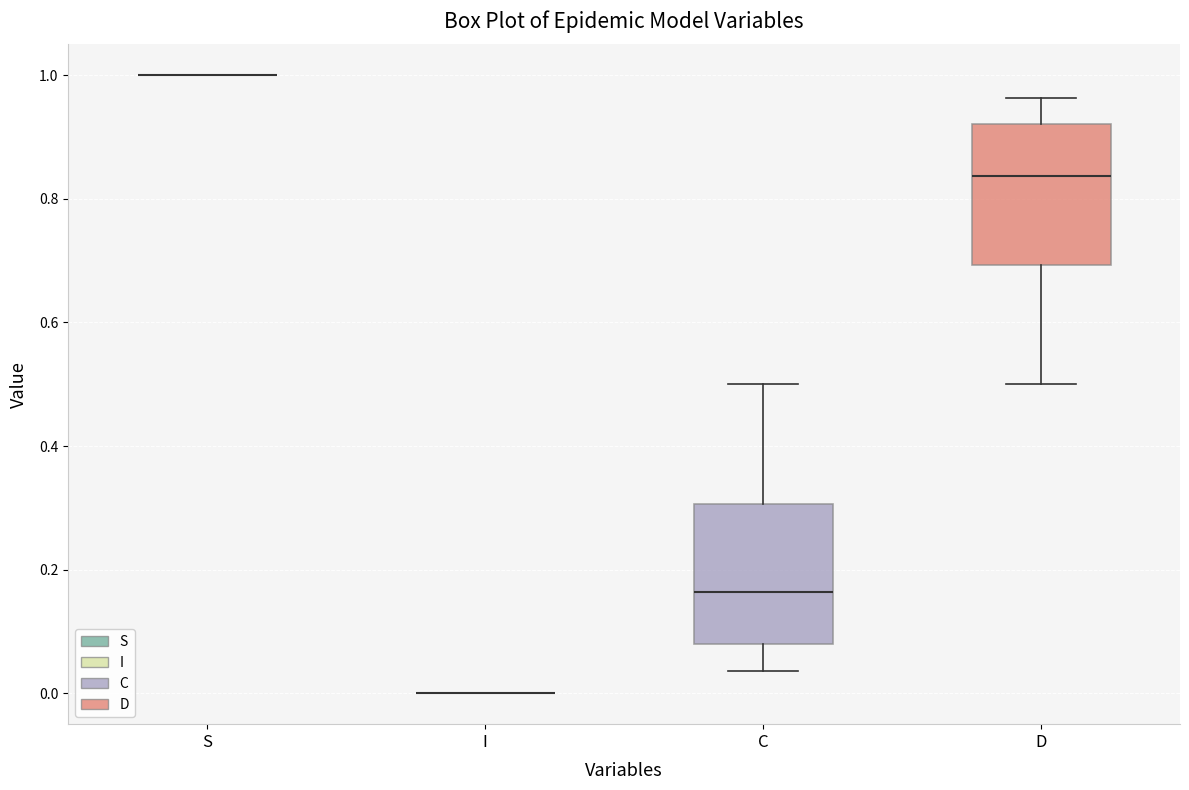

Reading left to right, transcribe this box plot: for each box, give where its median line is, the range the box spans, and where its two whiskers end, as read against the y-axis. The values are not printed on the chart, so give them approximately, as read against the axis.

S: box collapsed to a line at 1.00, whiskers 1.00 to 1.00
I: box collapsed to a line at 0.00, whiskers 0.00 to 0.00
C: median 0.16, box 0.08 to 0.30, whiskers 0.04 to 0.50
D: median 0.84, box 0.70 to 0.92, whiskers 0.50 to 0.96